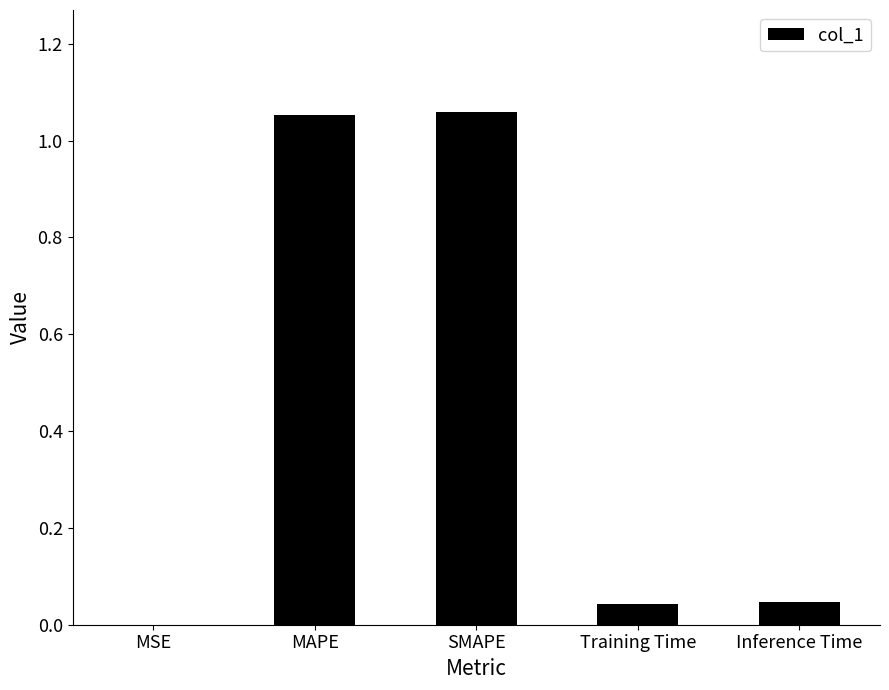

What is the sum of all values?

2.2